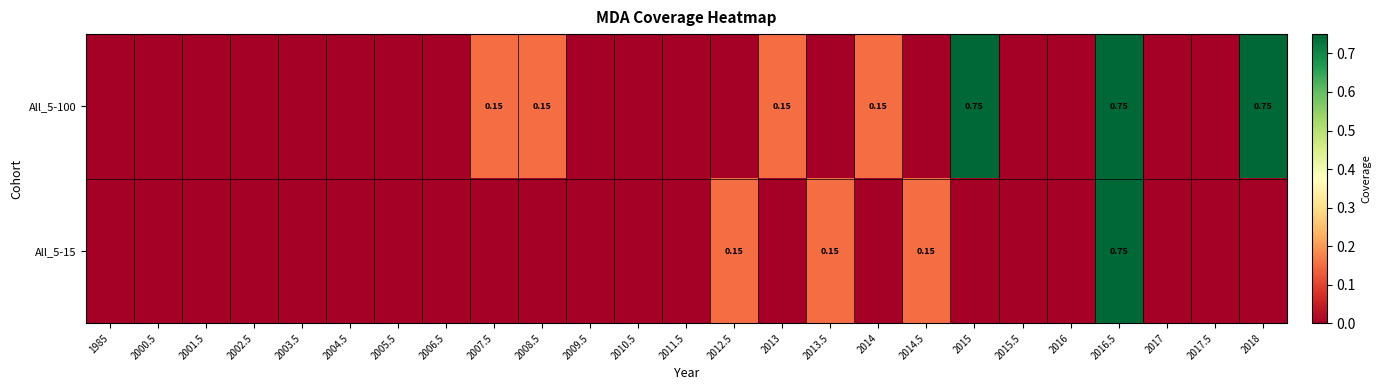

How many values in All_5-15 are above zero?

4